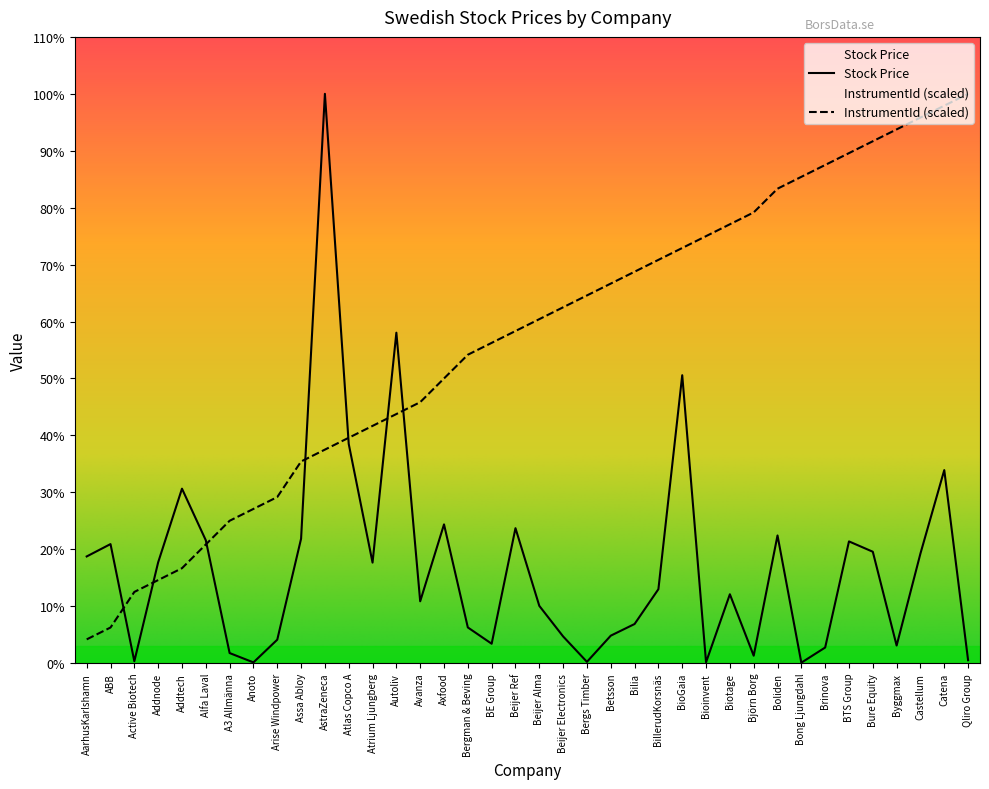

Does the chart display data point markers on the line(s)?

No